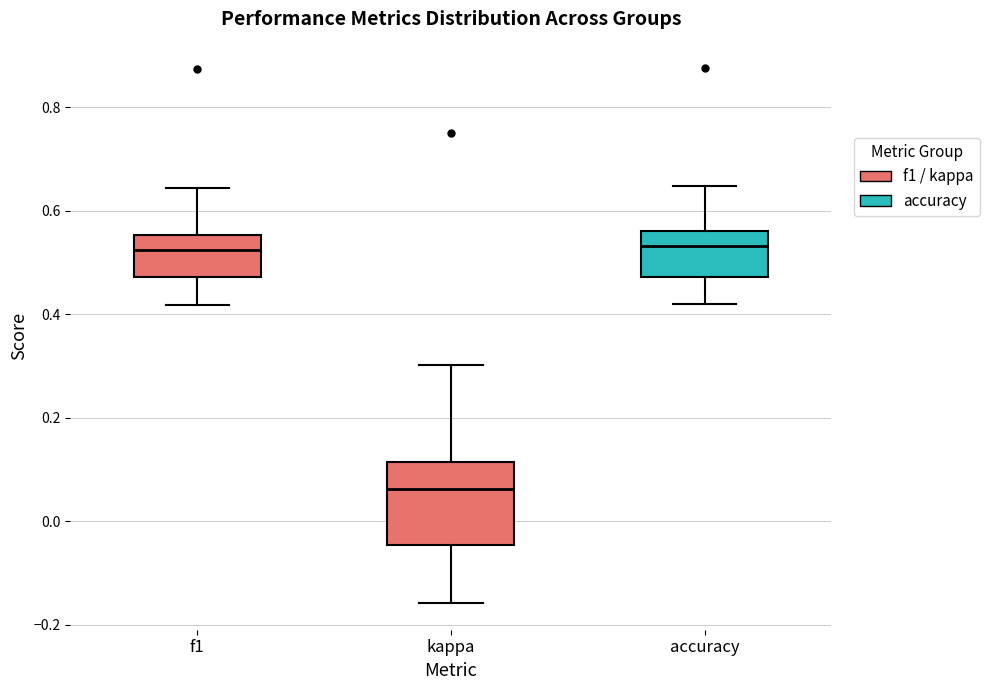

Reading left to right, transcribe this box plot: for each box, give where its median line is, the range the box spans, and where its two whiskers end, as read against the y-axis. The values are not printed on the chart, so give them approximately, as read against the axis.

f1: median 0.52, box 0.48 to 0.56, whiskers 0.42 to 0.64
kappa: median 0.06, box -0.04 to 0.12, whiskers -0.16 to 0.30
accuracy: median 0.54, box 0.48 to 0.56, whiskers 0.42 to 0.64